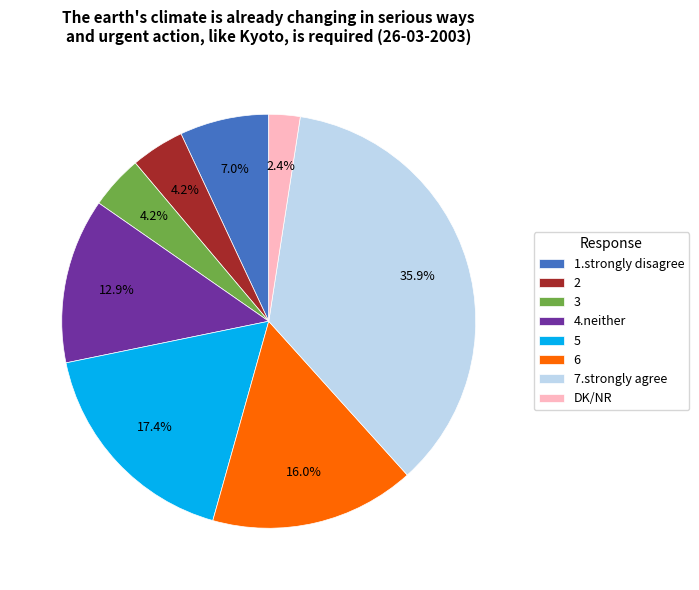

How many segments does this pie chart have?

8